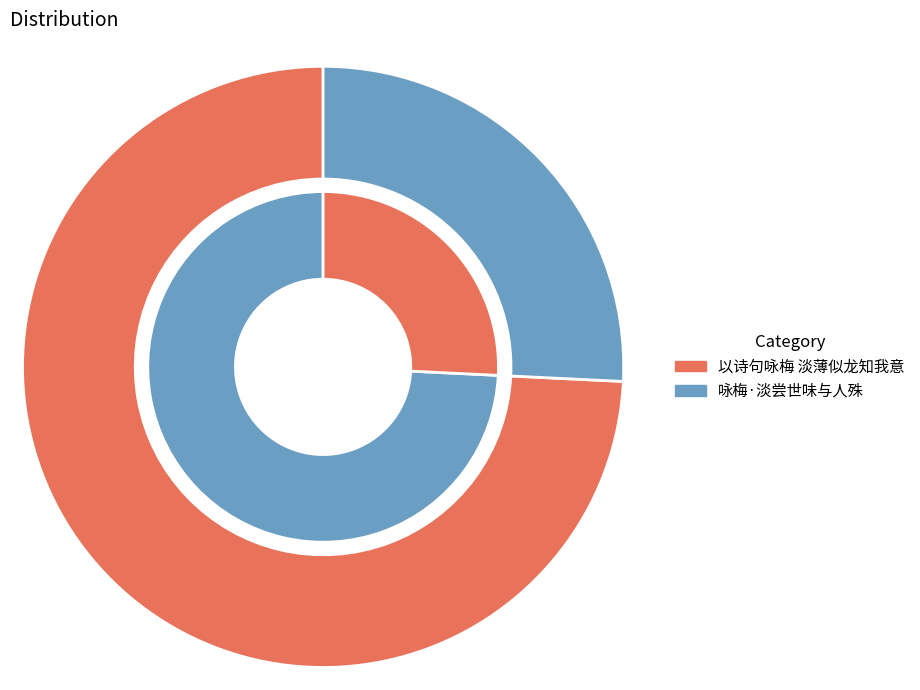

What percentage do 以诗句咏梅 淡薄似龙知我意 and 咏梅·淡尝世味与人殊 together represent?

100.0%